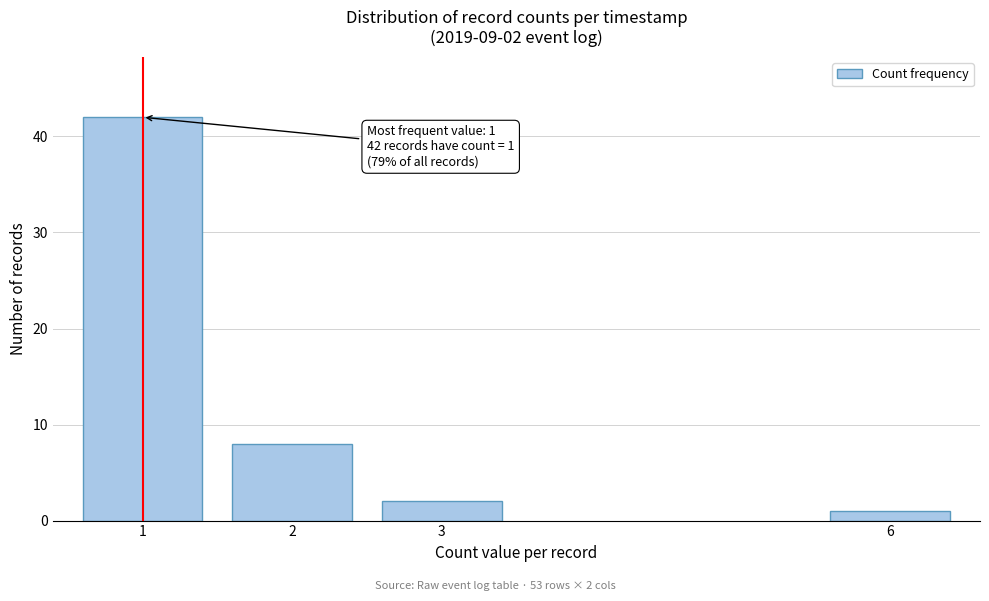

Reading right to left, list all the values displayed in this chart.

6=1	3=2	2=8	1=42